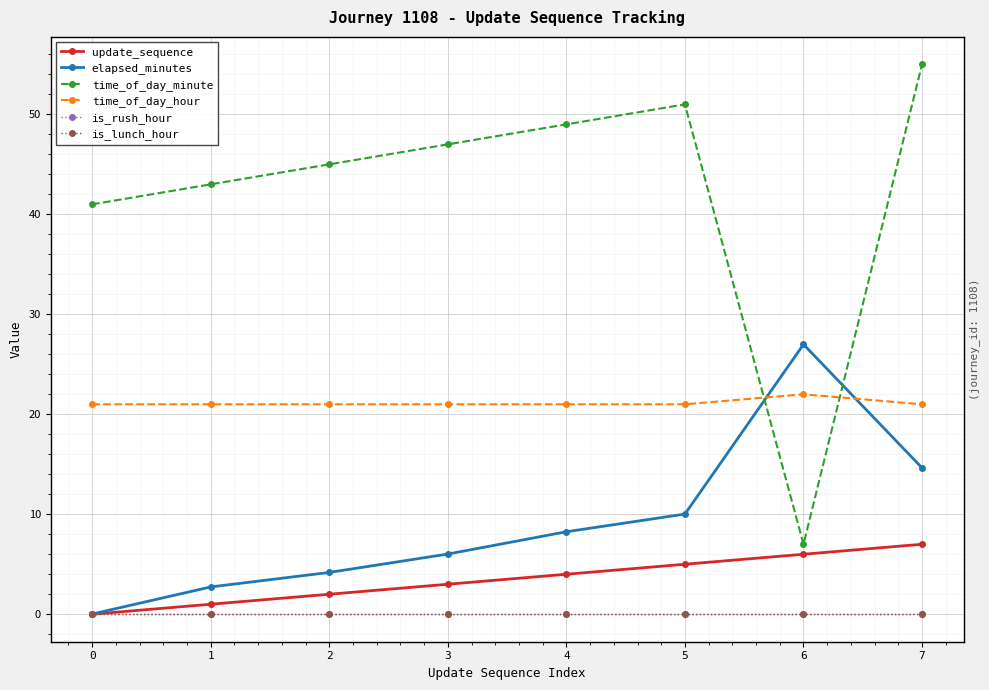

True or false: time_of_day_minute and elapsed_minutes cross at least once.

True